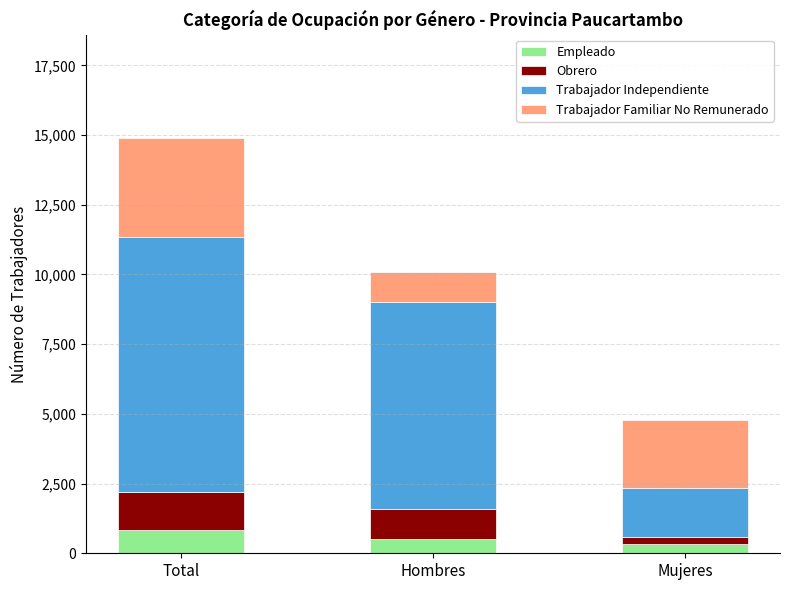

At which category is the sum across all series the highest?

Total